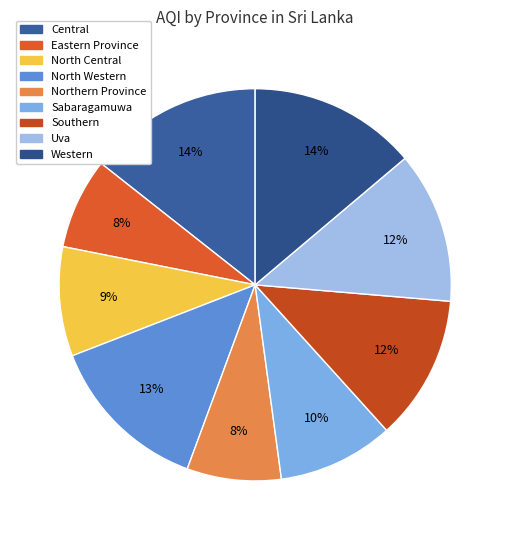

How many slices are in this pie chart?

9